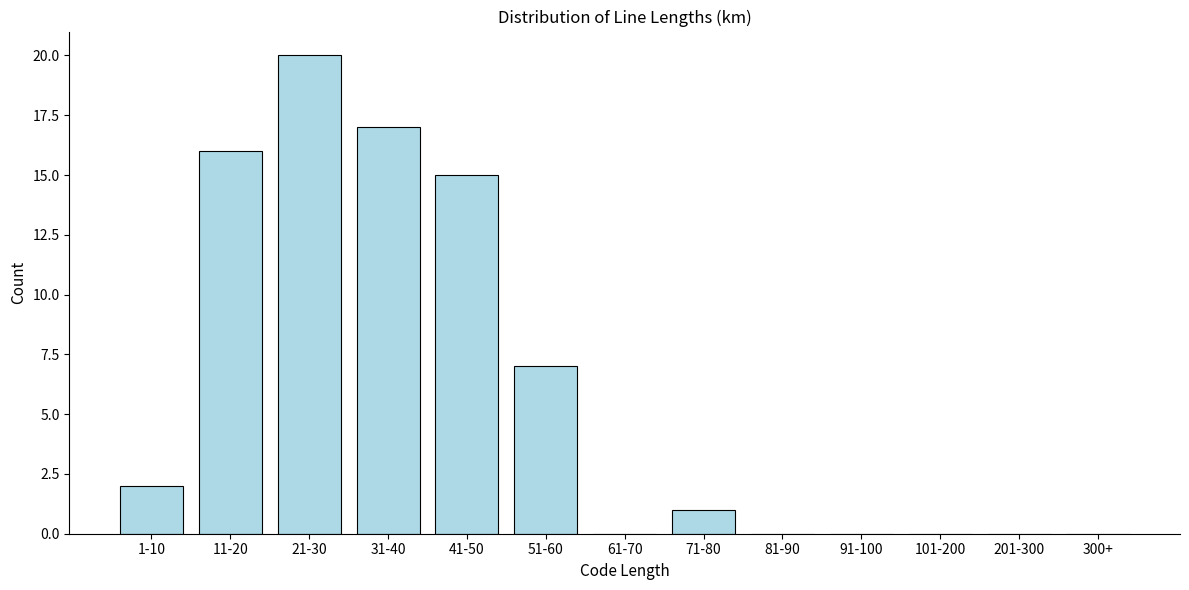

Reading left to right, list all the values displayed in this chart.

1-10=2	11-20=16	21-30=20	31-40=17	41-50=15	51-60=7	61-70=0	71-80=1	81-90=0	91-100=0	101-200=0	201-300=0	300+=0